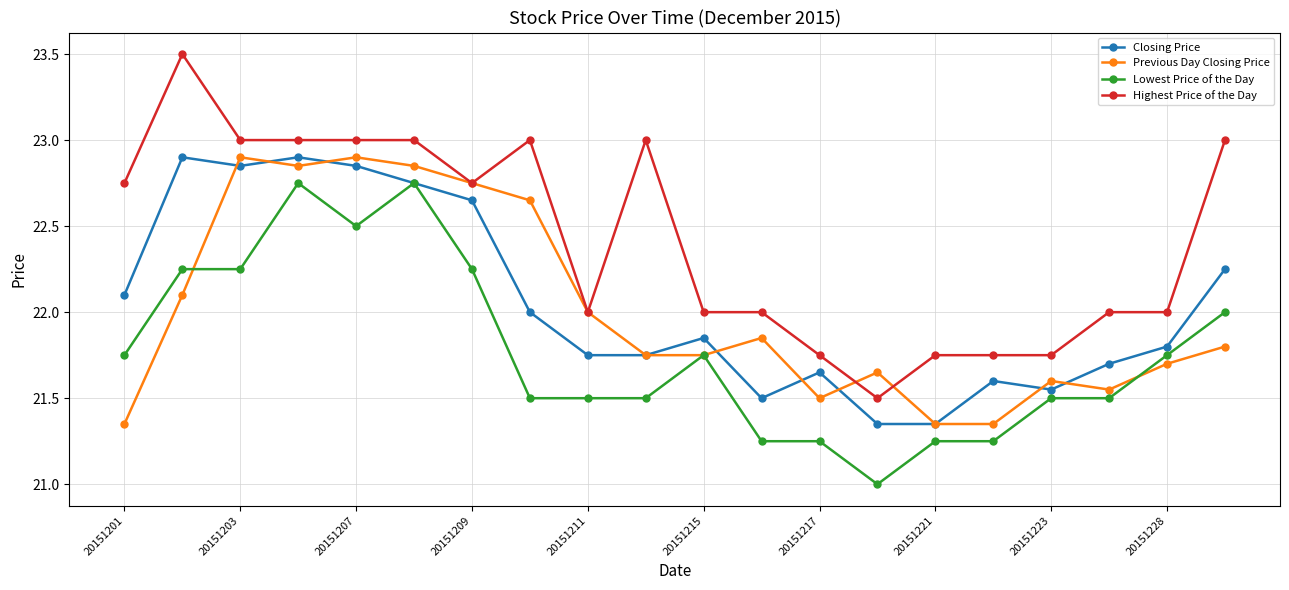

True or false: Closing Price and Highest Price of the Day cross at least once.

False